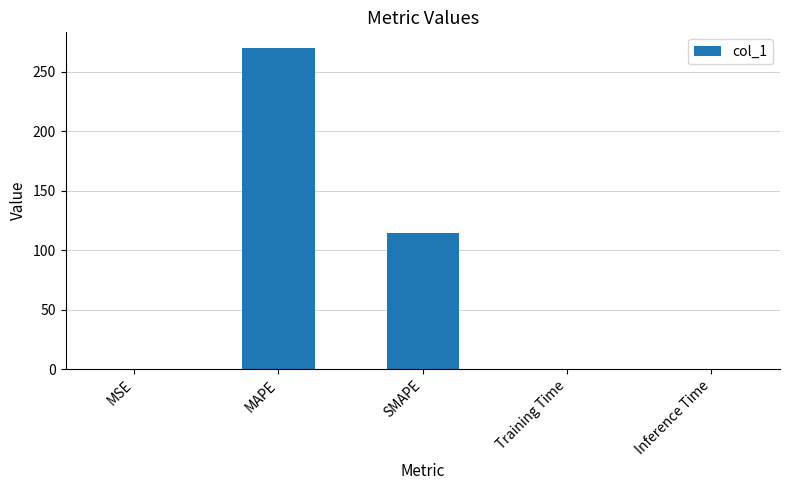

What is the approximate value at Inference Time?

0.1